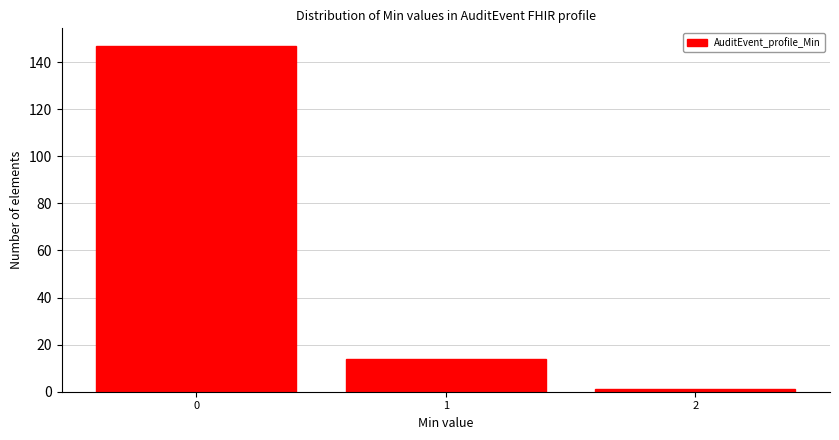

Reading right to left, transcribe all the data shown in this chart.

2=1	1=14	0=147